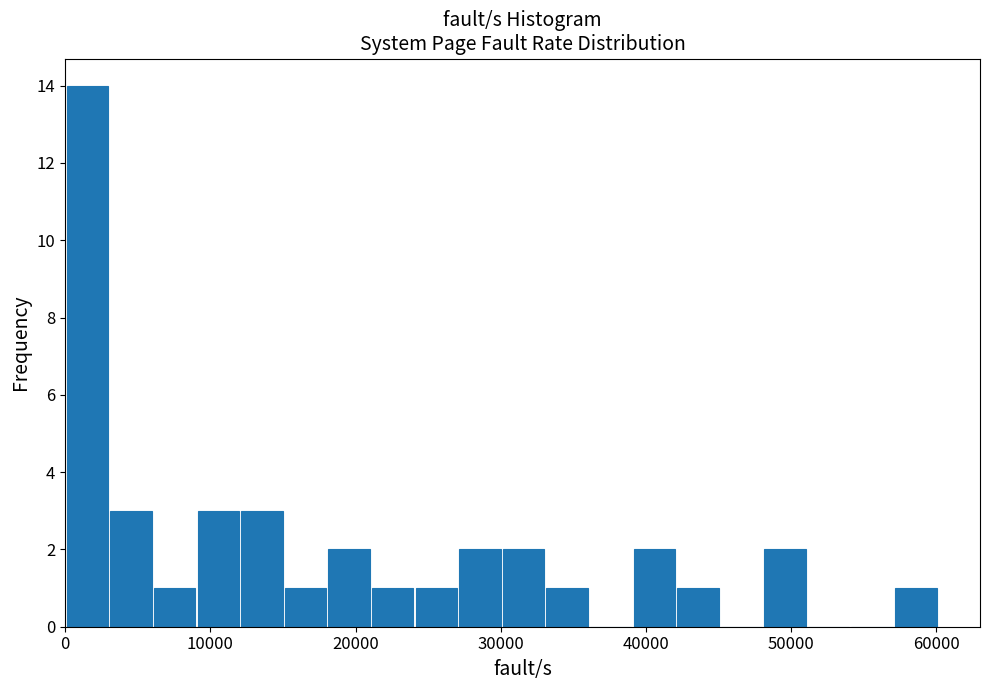

Read against the x-axis, roughly where is the centre of the tallest bar?

2000